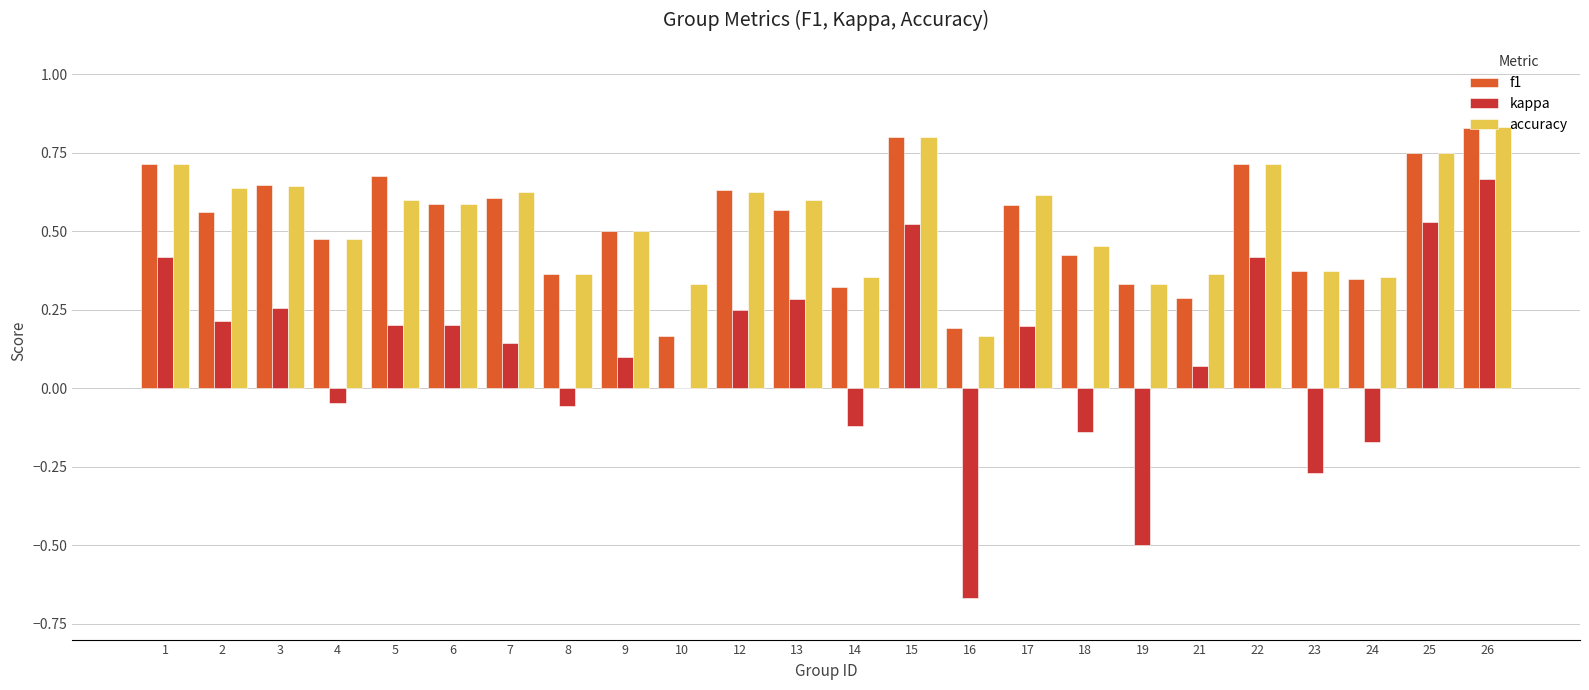

Where is accuracy nearest to the value 0?

16